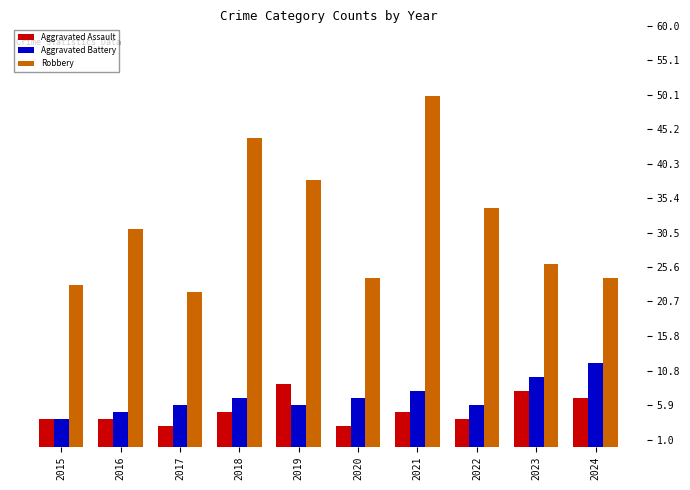

Rank the series at 2024 from highest to lowest value.

Robbery, Aggravated Battery, Aggravated Assault